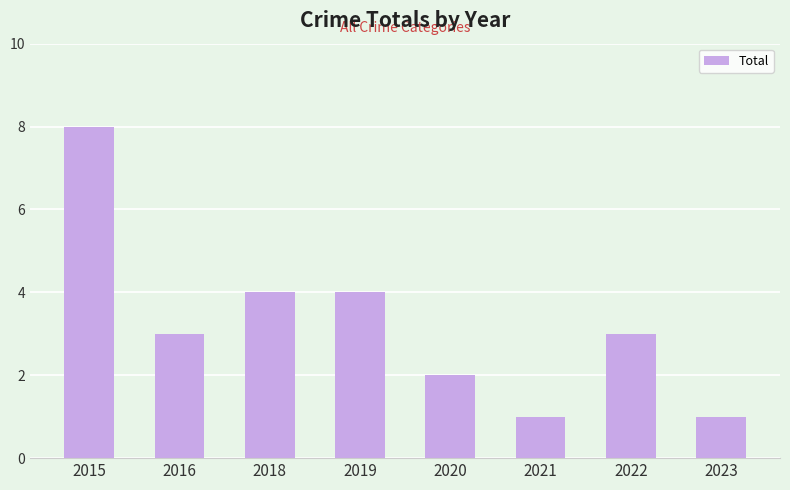

What is the approximate value at 2018?

4